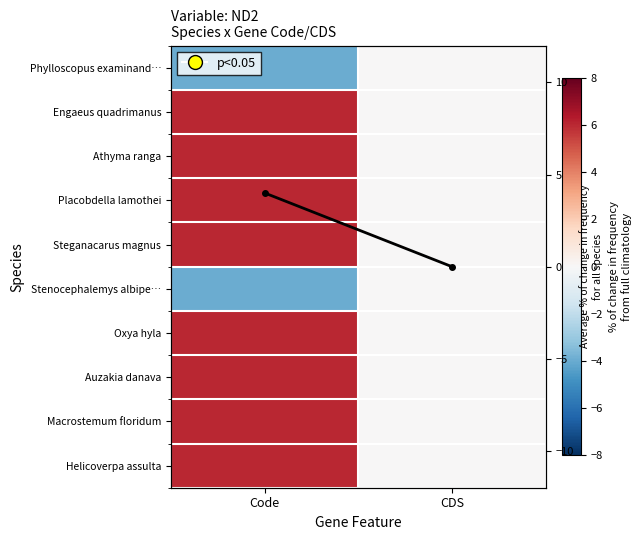

How many values in the Column mean trend series are below 4?

1